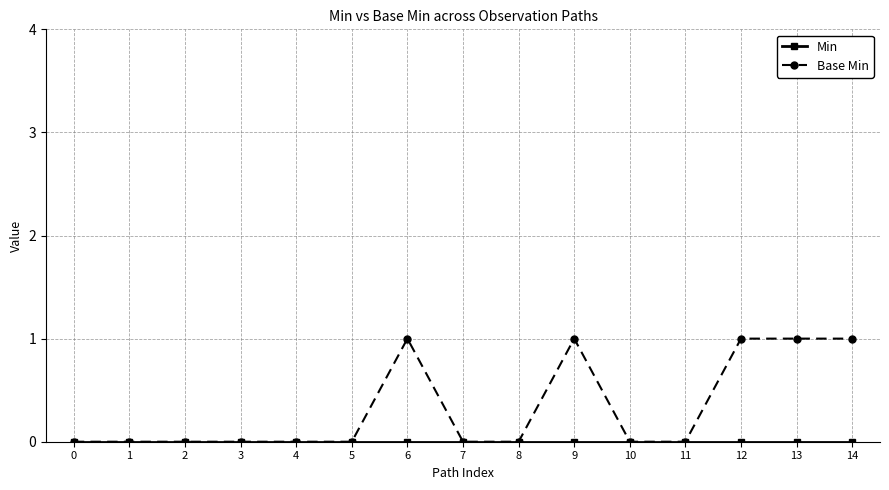

Reading left to right, transcribe all the data shown in this chart.

Min: 0=0	1=0	2=0	3=0	4=0	5=0	6=0	7=0	8=0	9=0	10=0	11=0	12=0	13=0	14=0
Base Min: 0=0	1=0	2=0	3=0	4=0	5=0	6=1	7=0	8=0	9=1	10=0	11=0	12=1	13=1	14=1